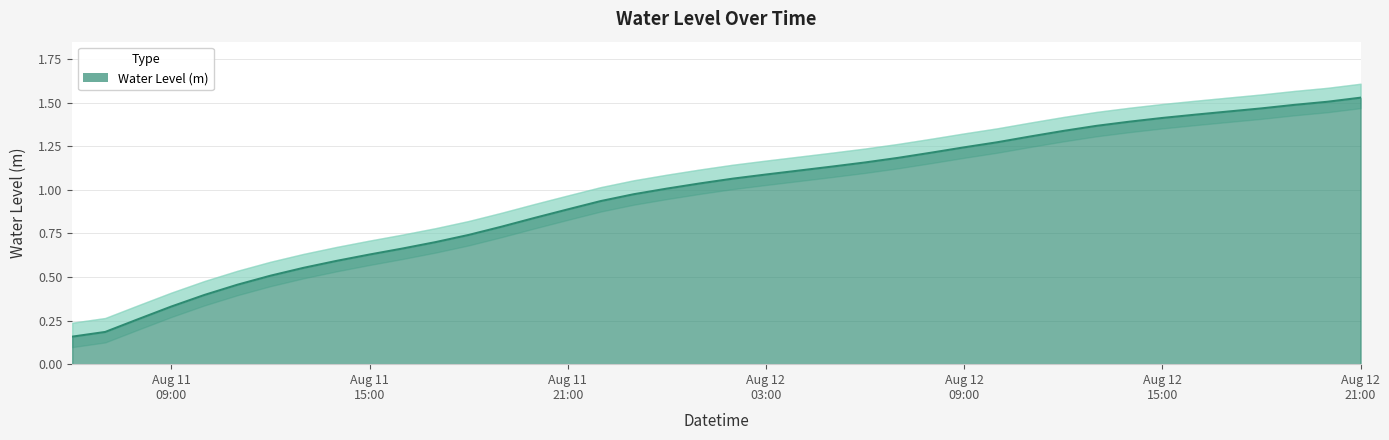

What is the label of the 1st point from the left?

2024-08-11 06:00:00